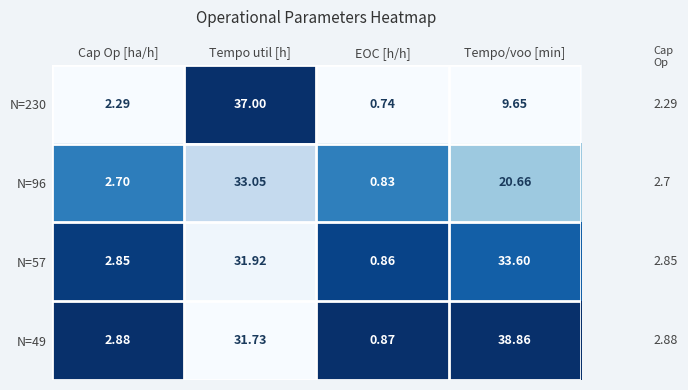

Where does the N=230 series first go above 9?

Tempo util [h]